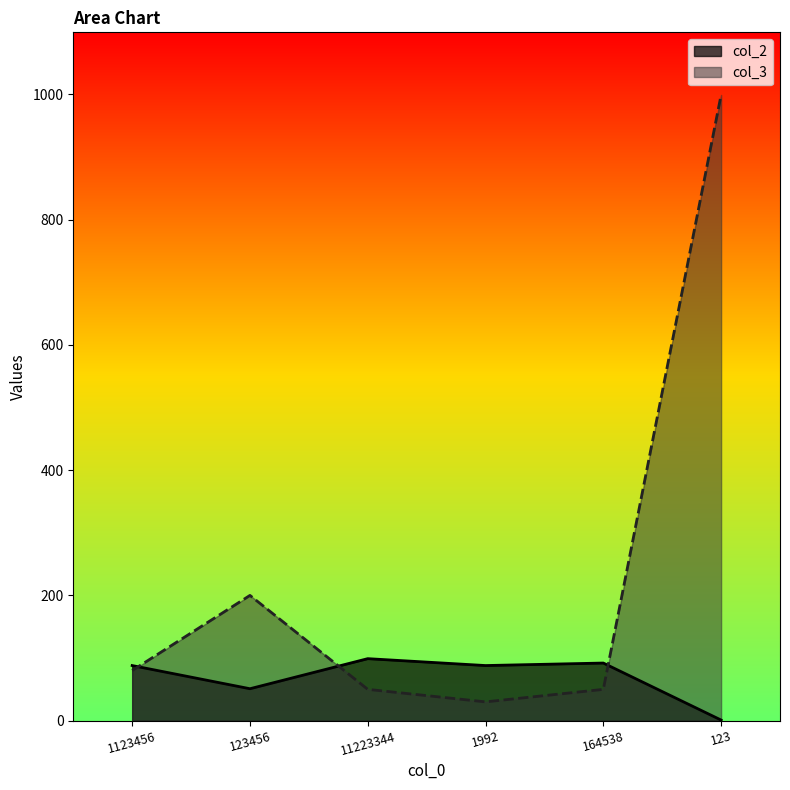

At how many categories does at least one series exceed 835?

1